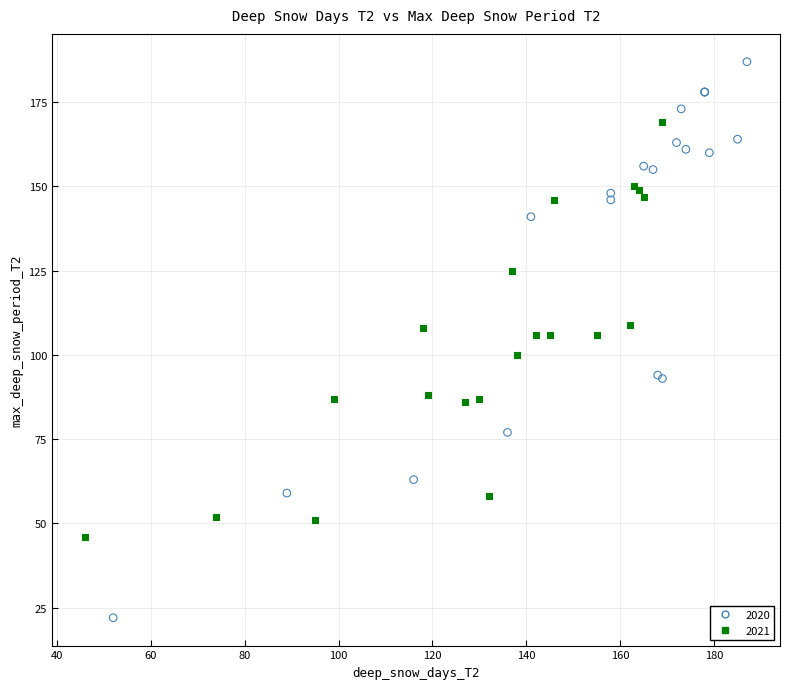

Which series has the largest Y range (max minus min)?

2020